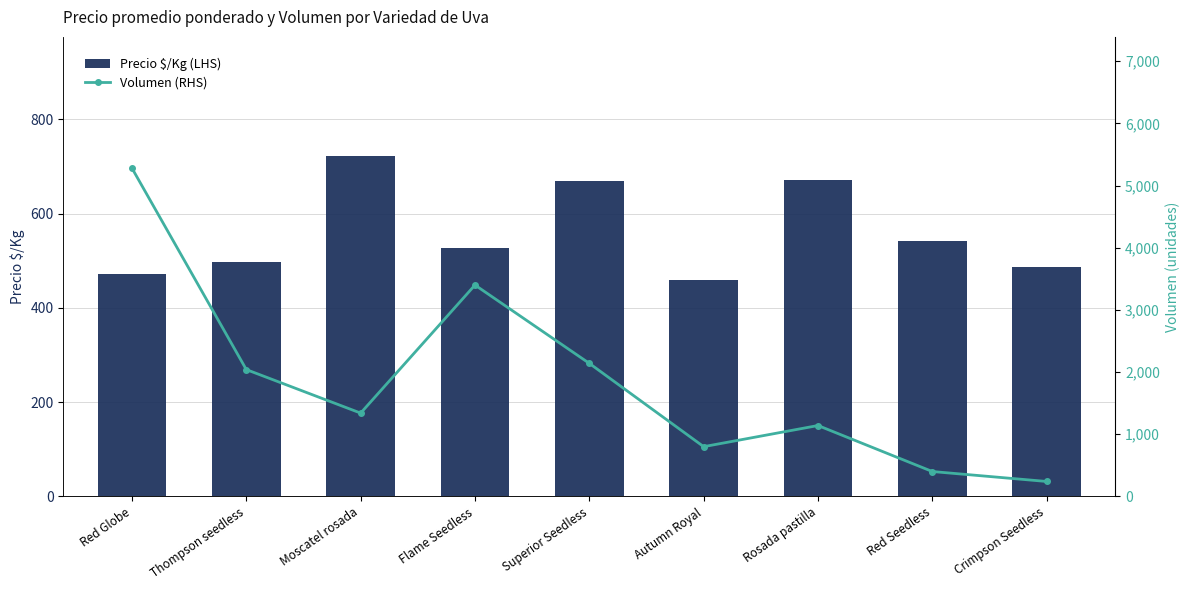

Rank the series by their average value, from highest to lowest.

Volumen (RHS), Precio $/Kg (LHS)